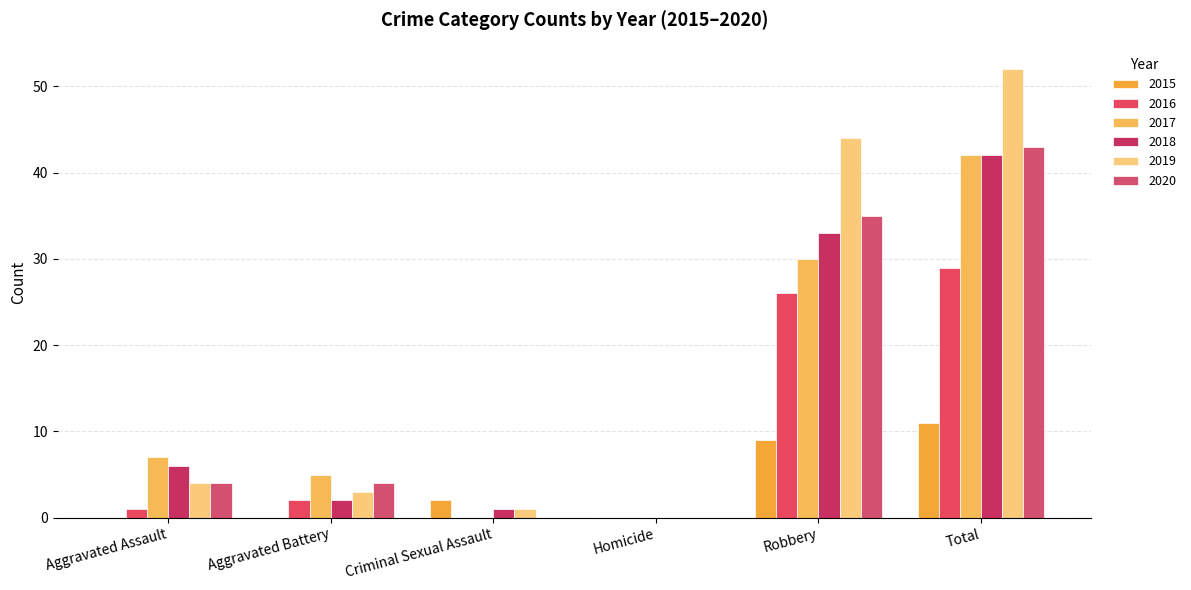

Does the chart contain stacked bars?

No